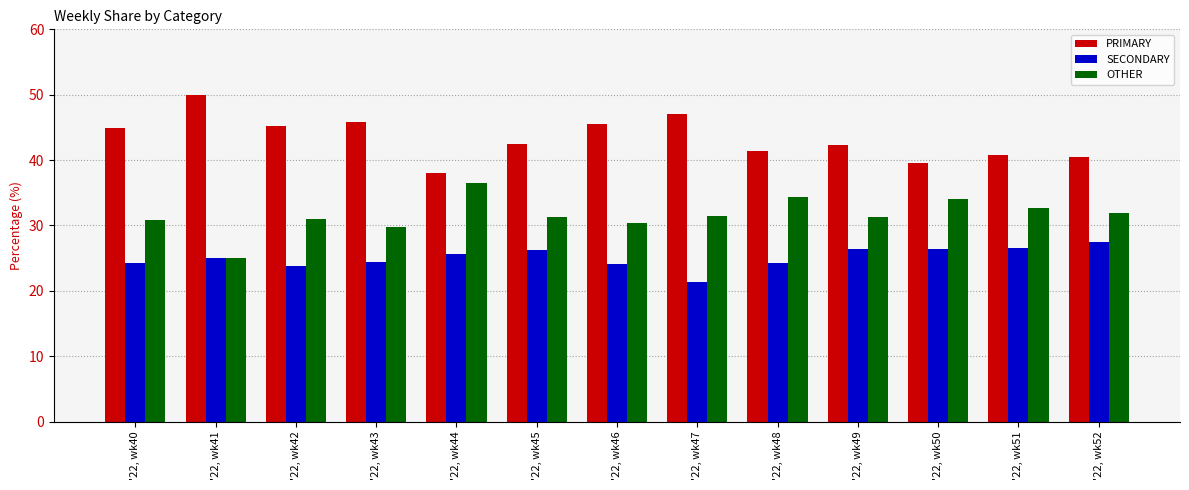

What is the sum of the OTHER values at '22, wk44 and '22, wk43?

66.1